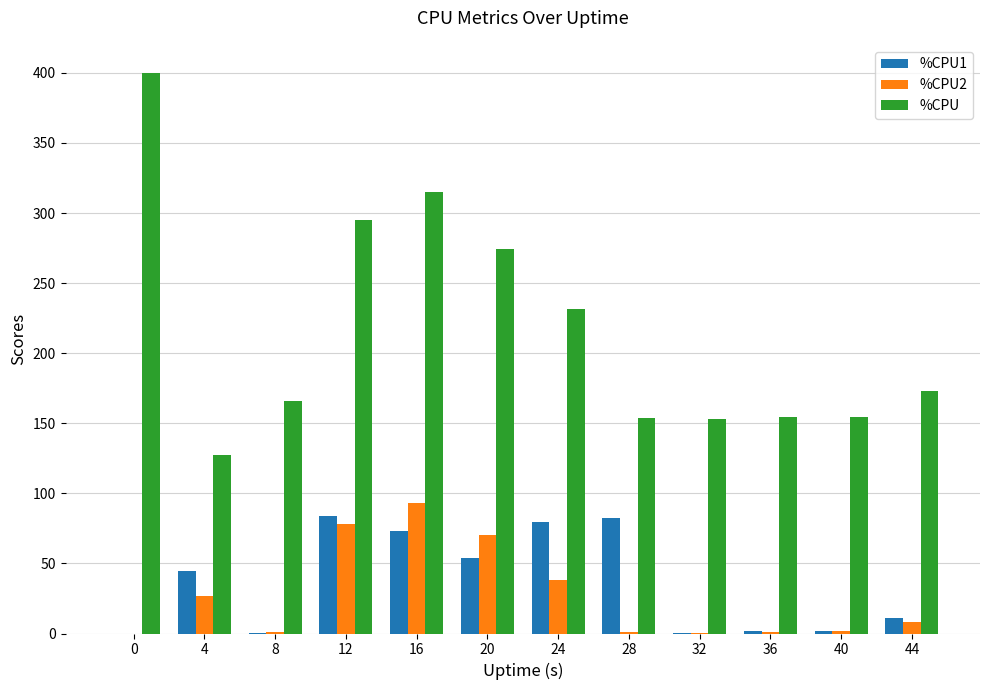

What are all the series names shown in the legend?

%CPU1, %CPU2, %CPU